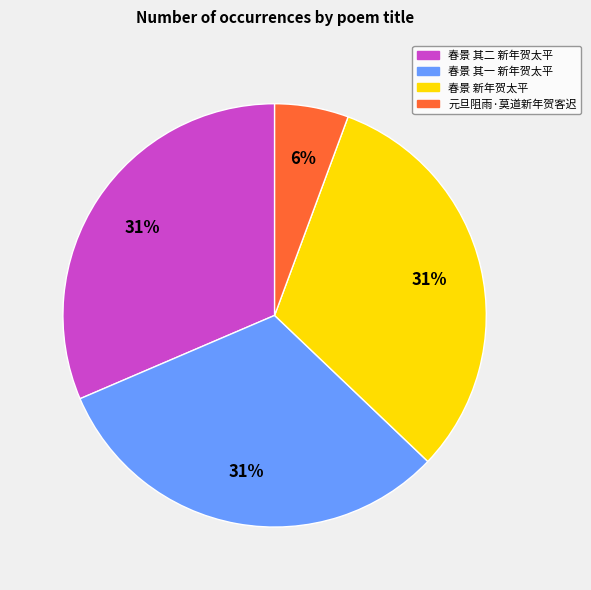

Count the number of slices in the pie.

4